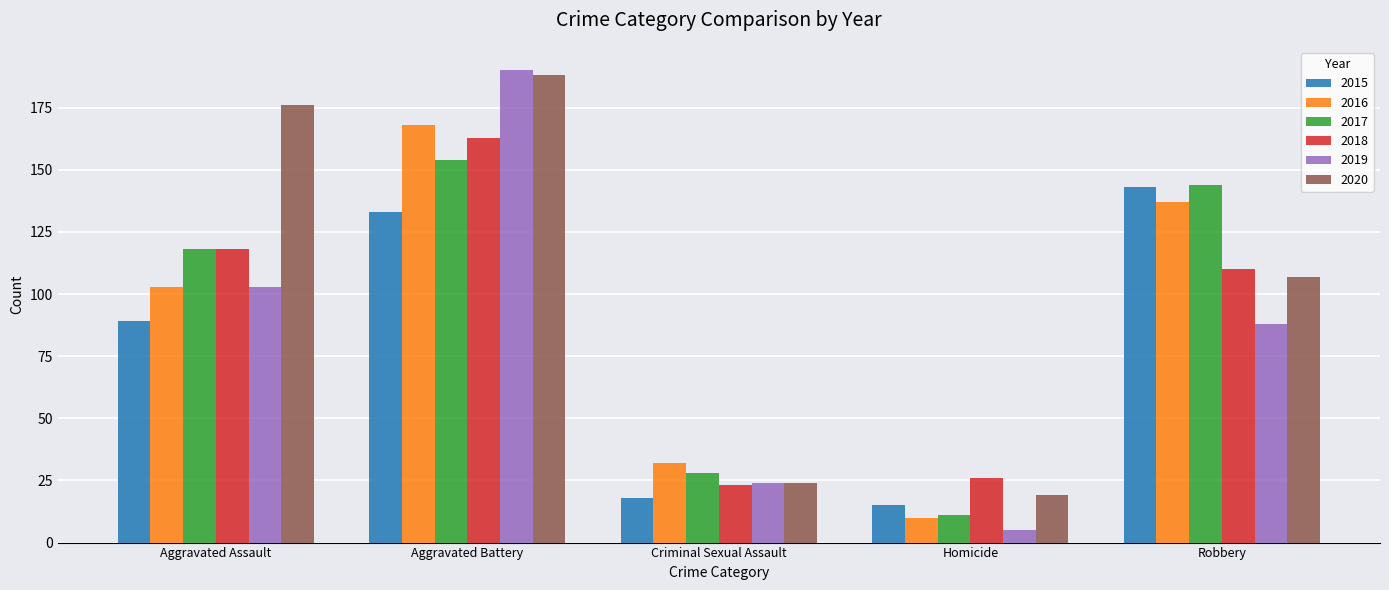

Where does the 2018 series first go above 110?

Aggravated Assault